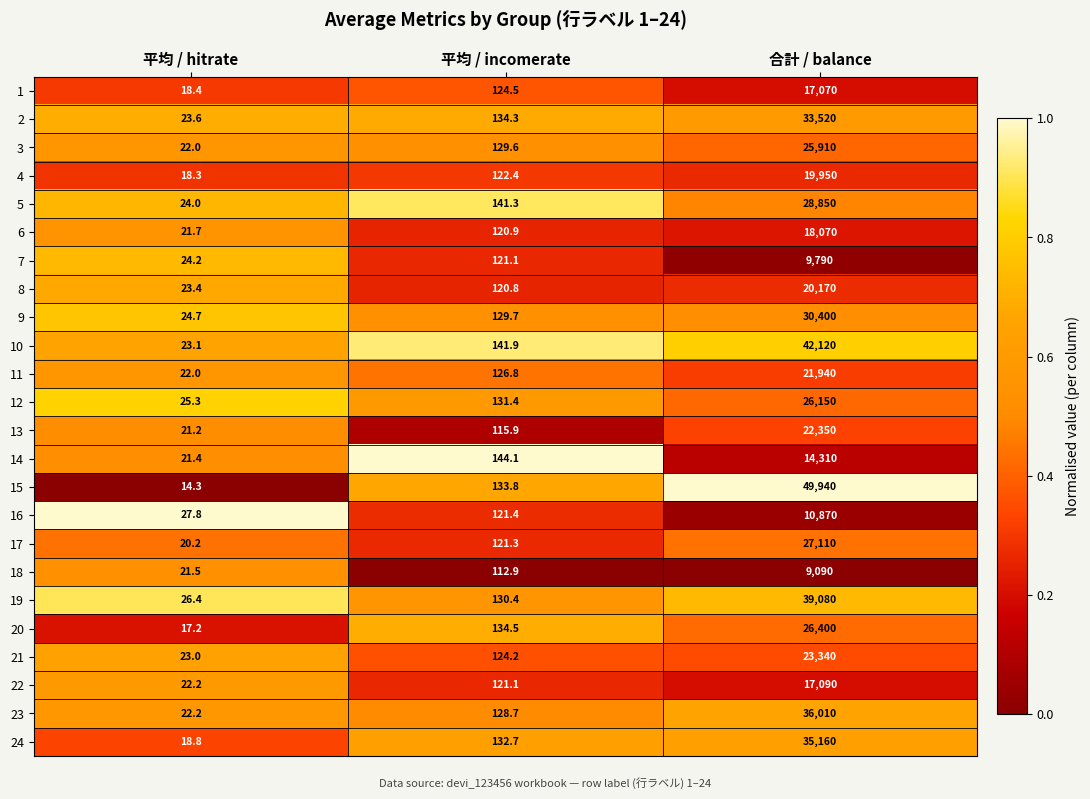

Between 平均 / incomerate and 合計 / balance, which series saw the biggest shift?

15